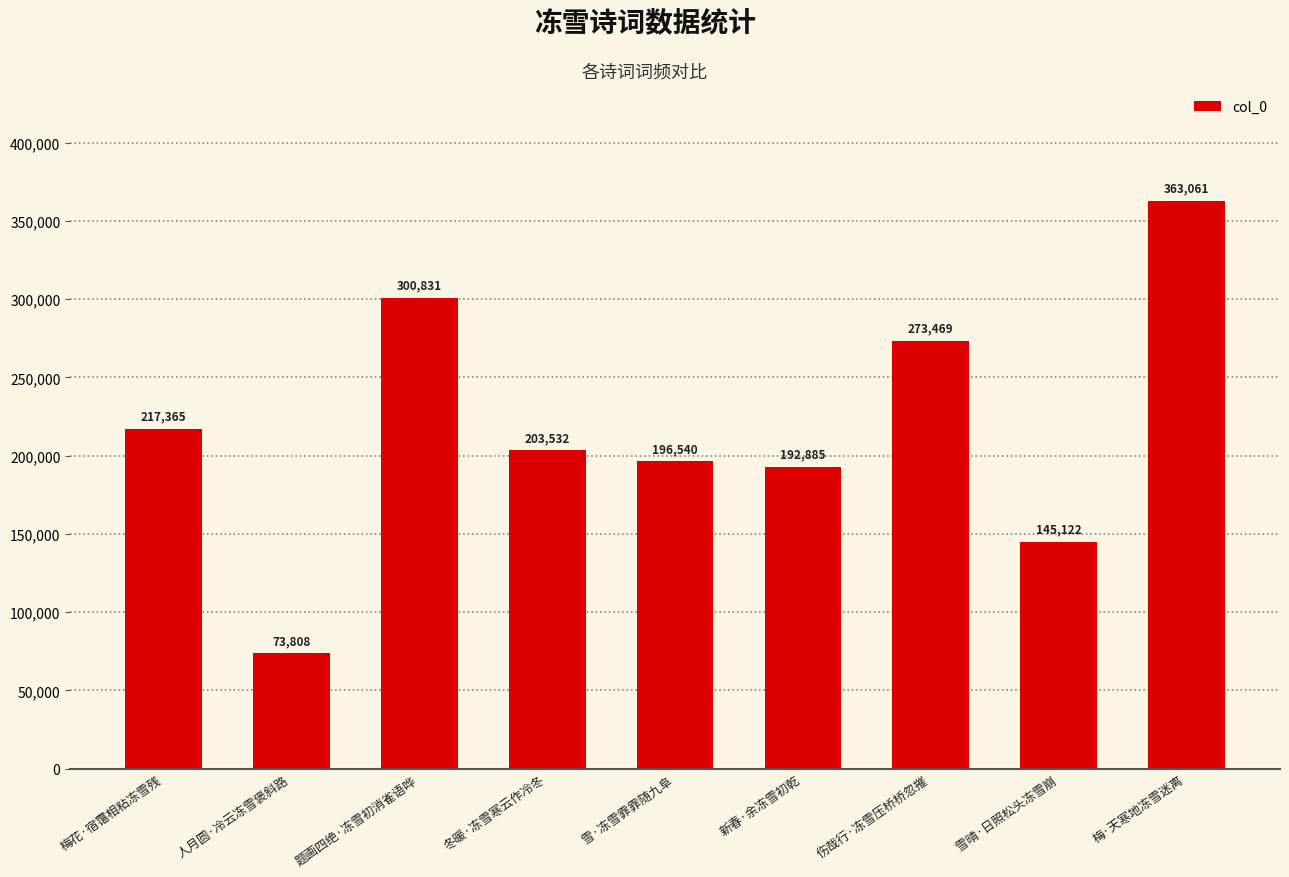

How many bars are there in total?

9